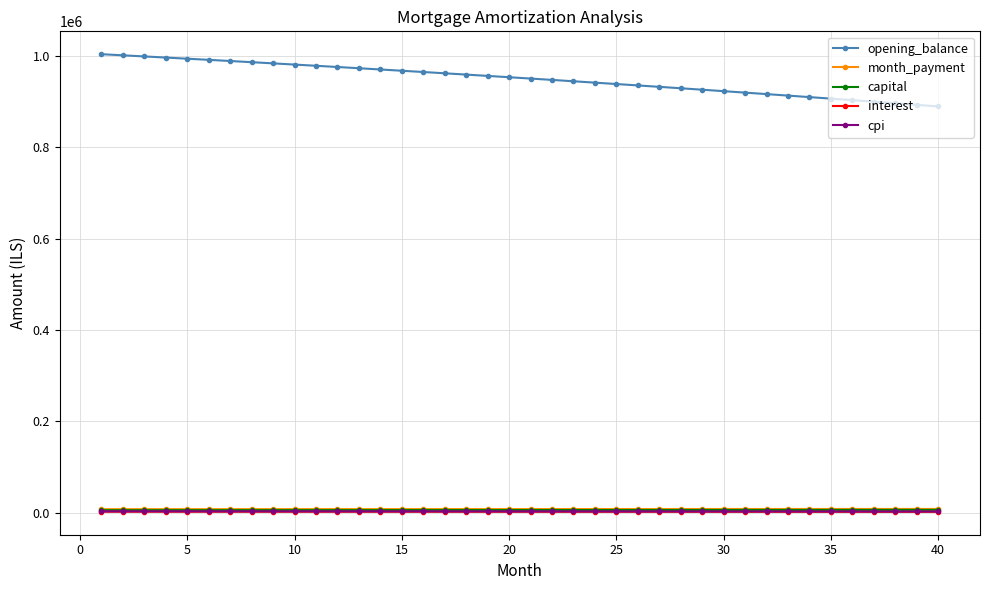

What is the greatest value displayed?

1003166.7